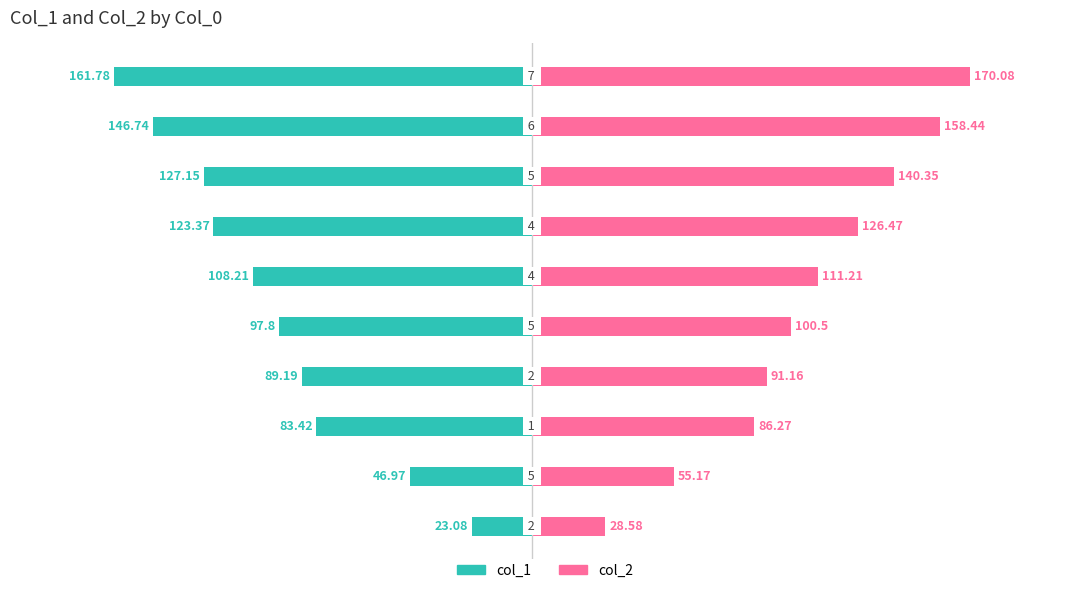

What is the value of the col_1 bar at the 6th from the left?

-108.2